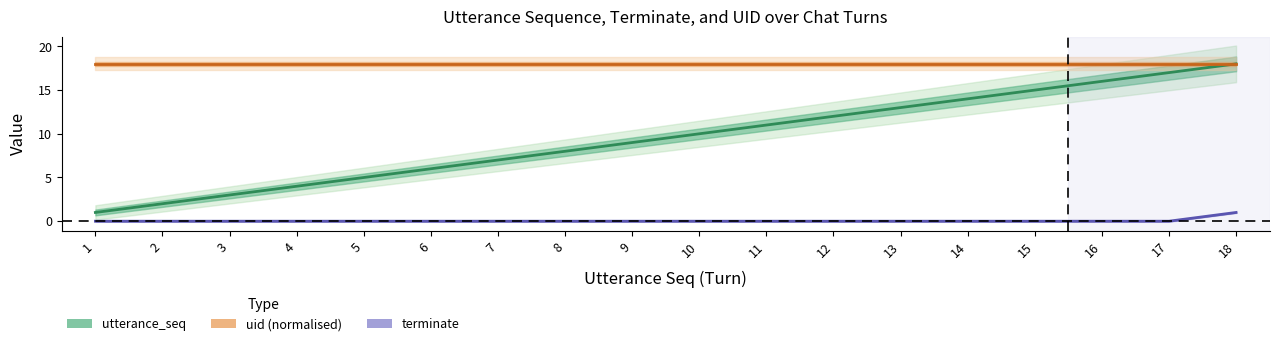

True or false: utterance_seq and uid (normalised) intersect in this chart.

False